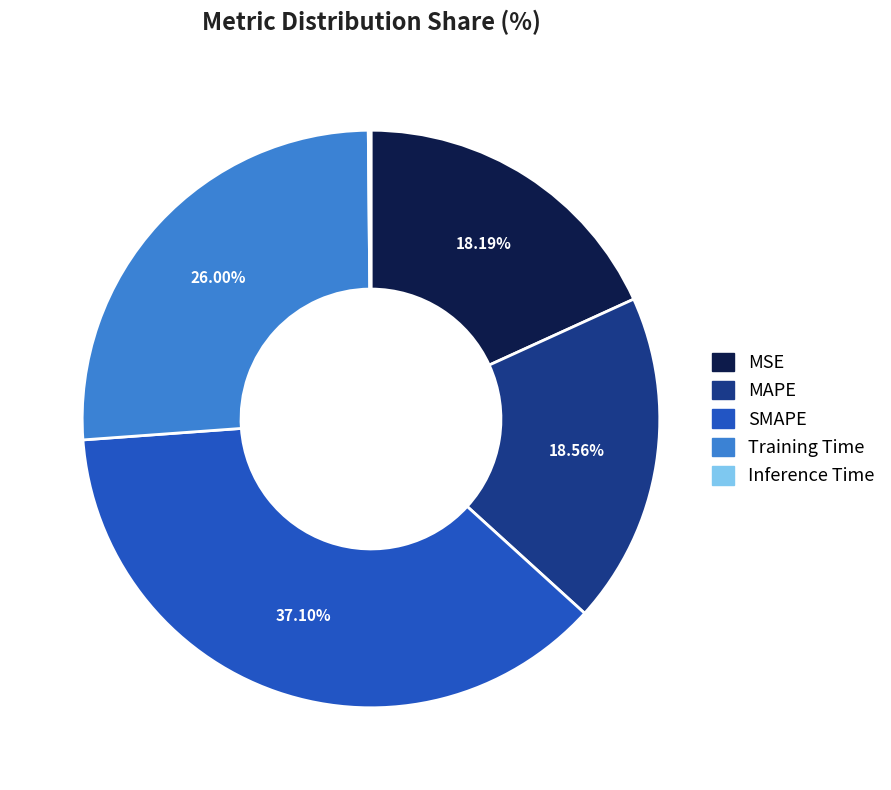

To the nearest percent, what portion does SMAPE represent?

37%